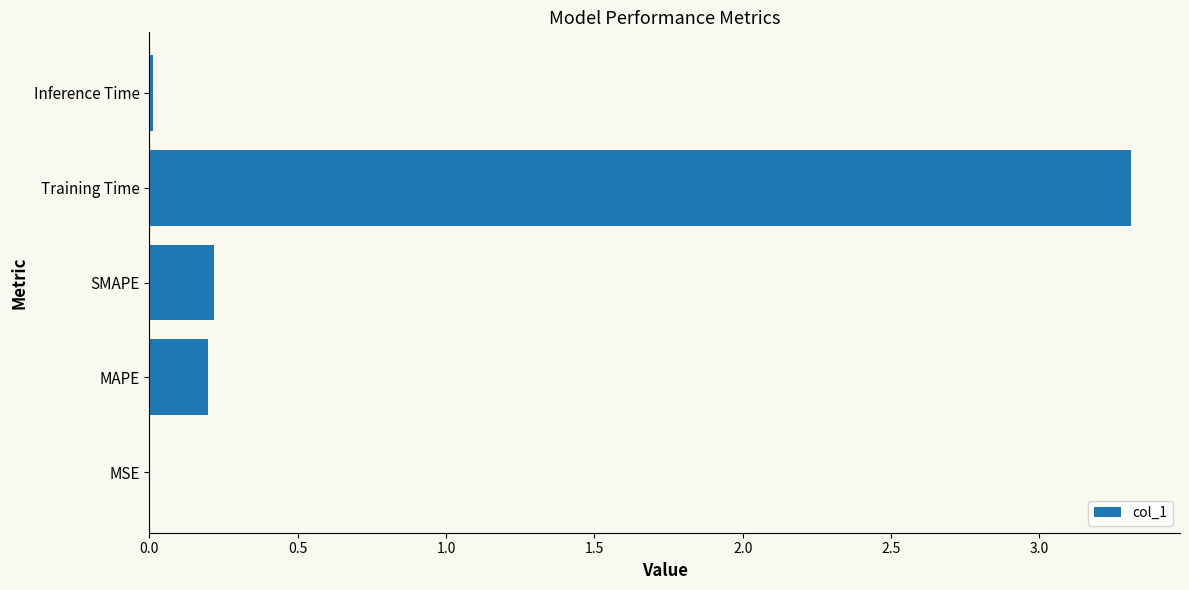

What is the change in value from SMAPE to Training Time?

+3.1